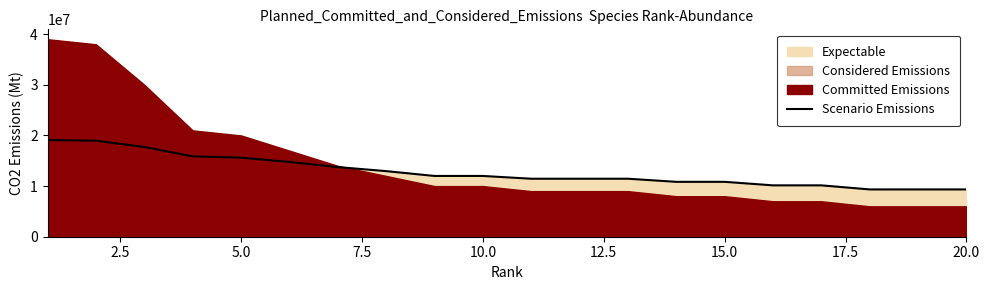

The value of Scenario Emissions at 10.0 is 12000000.0. True or false?

True